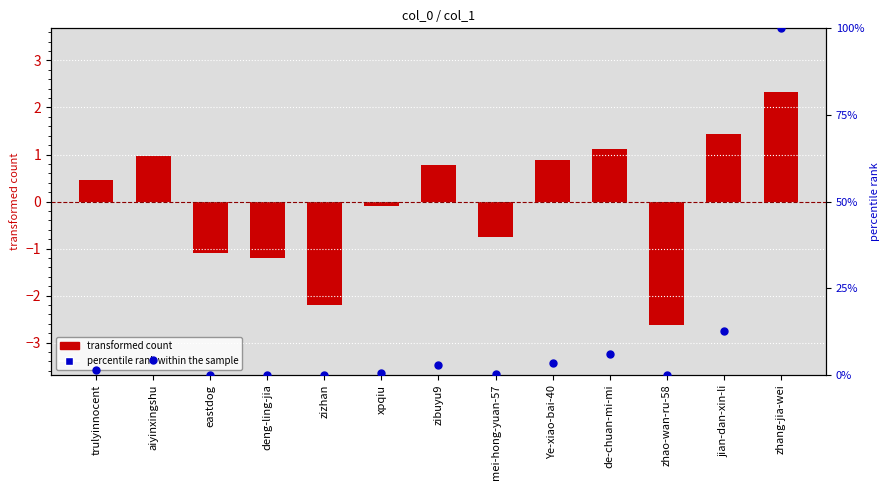

At how many categories does at least one series exceed 17?

1